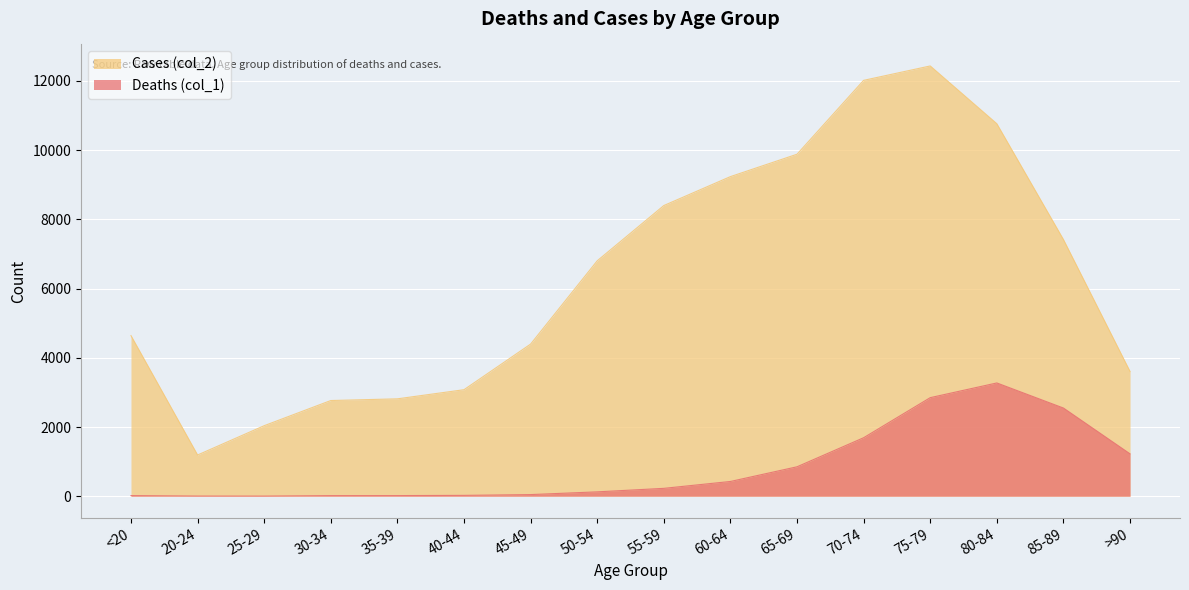

What is the smallest value displayed?

3